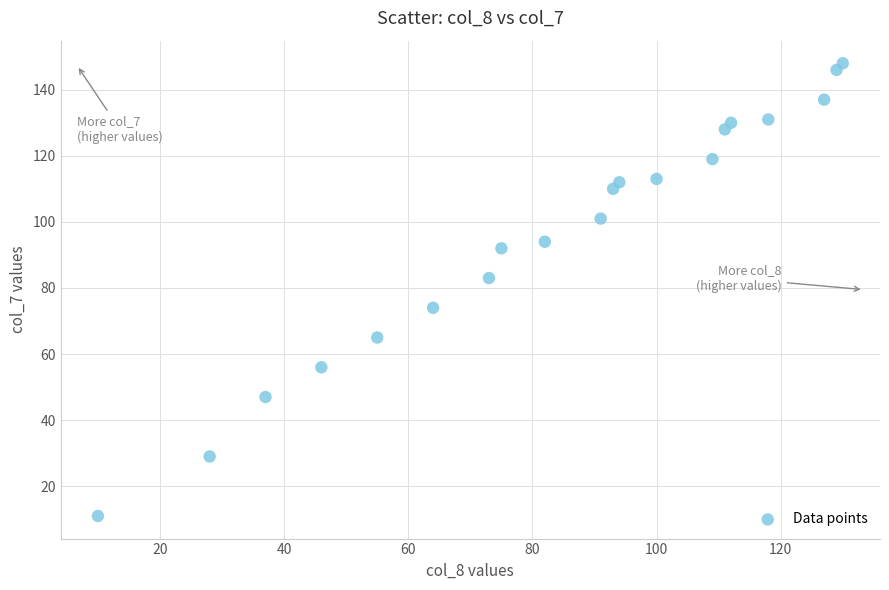

What is the range of X values (max minus min)?

120